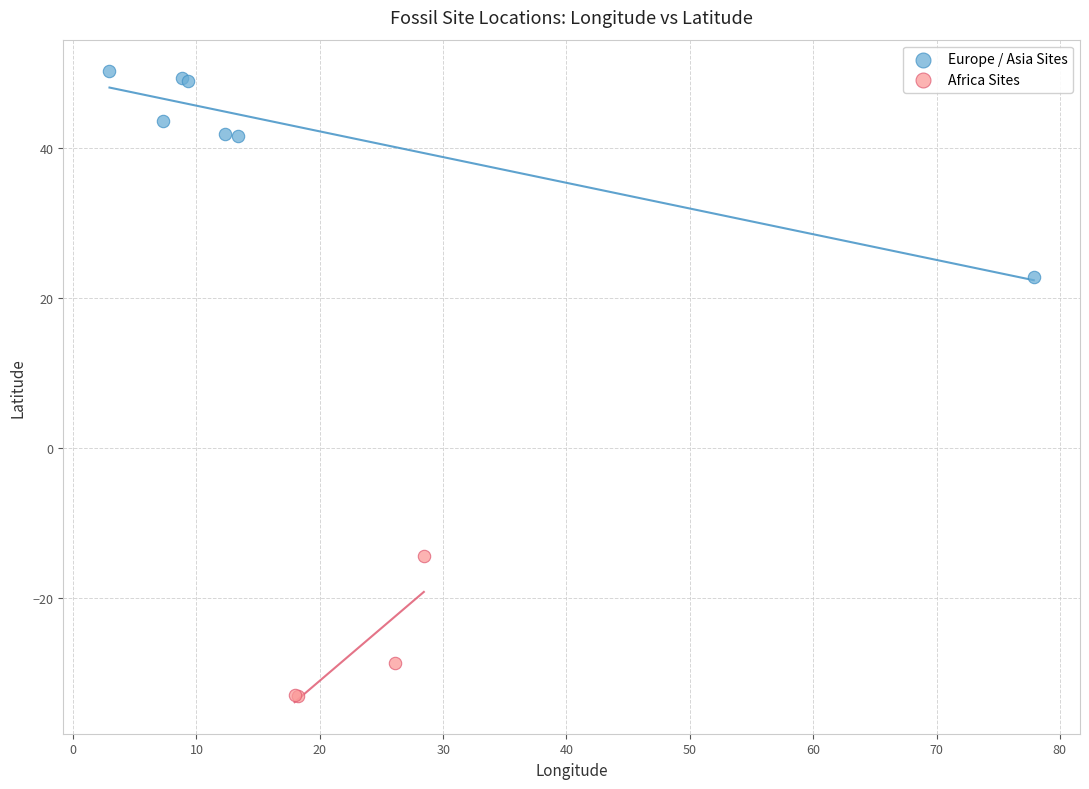

Which series contains the lowest Y value?

Africa Sites